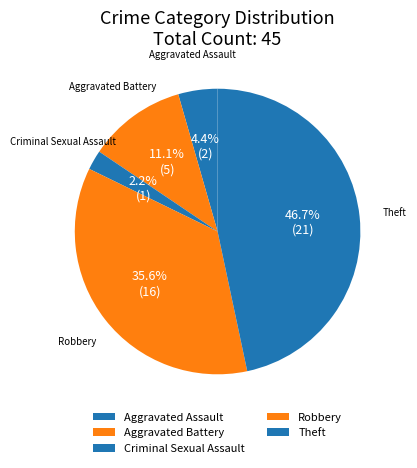

How many segments does this pie chart have?

5